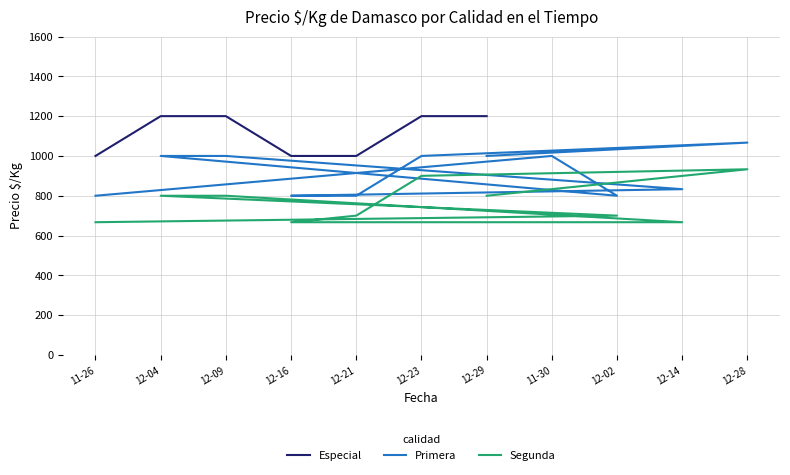

What is the value of the Primera point at the 1st from the left?

800